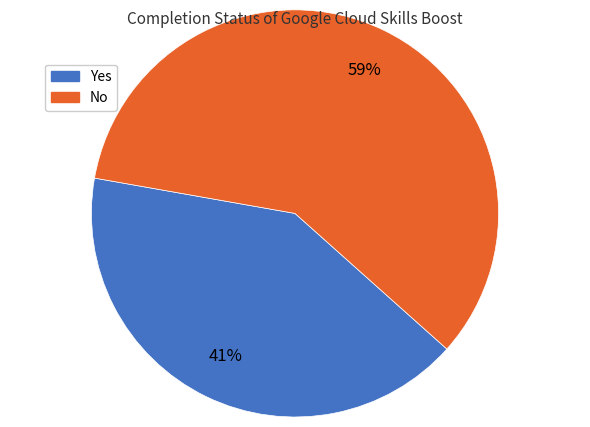

Is there any slice that represents more than half of the pie?

Yes